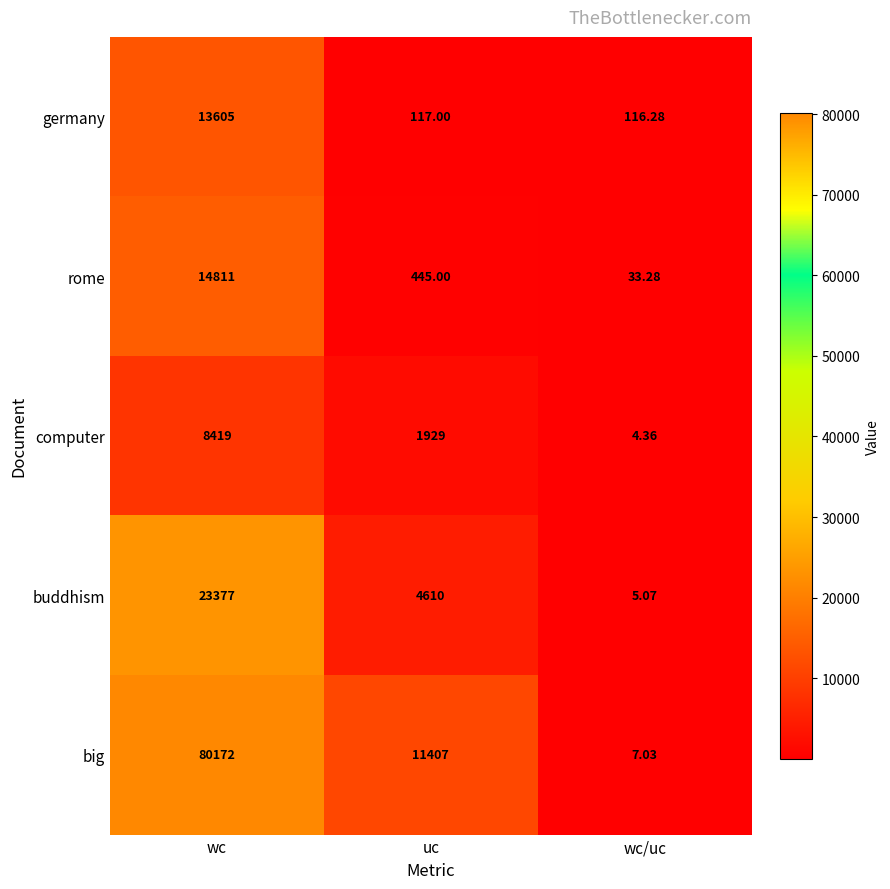

At which label is big closest to 40089?

uc